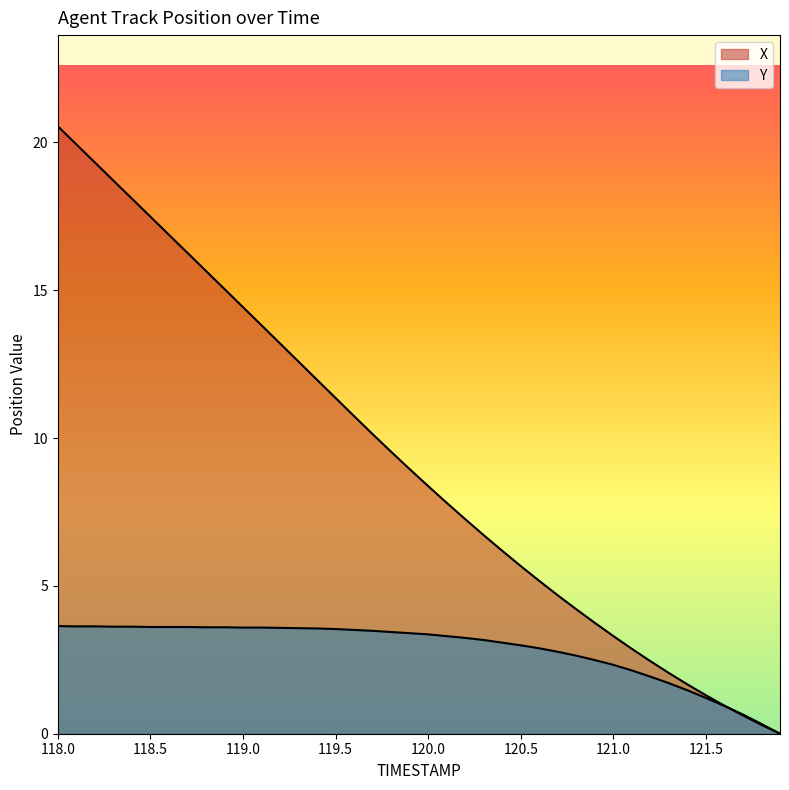

Reading left to right, extract all data points from this chart.

X: 118.0=20.5	118.1=19.9	118.2=19.3	118.3=18.7	118.4=18.1	118.5=17.5	118.6=16.9	118.7=16.3	118.8=15.7	118.9=15.0	119.0=14.4	119.1=13.8	119.2=13.2	119.3=12.6	119.4=12.0	119.5=11.4	119.6=10.7	119.7=10.1	119.8=9.5	119.9=8.9	120.0=8.4	120.1=7.8	120.2=7.3	120.3=6.7	120.4=6.2	120.5=5.7	120.6=5.2	120.7=4.7	120.8=4.2	120.9=3.7	121.0=3.3	121.1=2.9	121.2=2.5	121.3=2.1	121.4=1.7	121.5=1.3	121.6=0.9	121.7=0.6	121.8=0.3	121.9=0.0
Y: 118.0=3.6	118.1=3.6	118.2=3.6	118.3=3.6	118.4=3.6	118.5=3.6	118.6=3.6	118.7=3.6	118.8=3.6	118.9=3.6	119.0=3.6	119.1=3.6	119.2=3.6	119.3=3.6	119.4=3.6	119.5=3.5	119.6=3.5	119.7=3.5	119.8=3.4	119.9=3.4	120.0=3.4	120.1=3.3	120.2=3.2	120.3=3.2	120.4=3.1	120.5=3.0	120.6=2.9	120.7=2.8	120.8=2.6	120.9=2.5	121.0=2.3	121.1=2.1	121.2=1.9	121.3=1.7	121.4=1.5	121.5=1.2	121.6=0.9	121.7=0.7	121.8=0.3	121.9=0.0